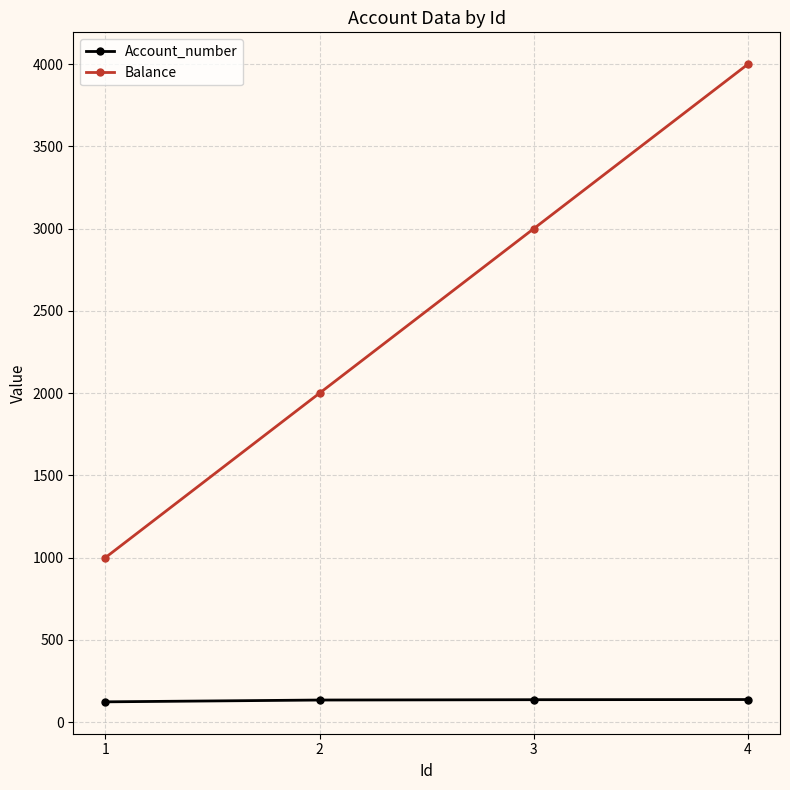

What is the sum of all Account_number values?

530